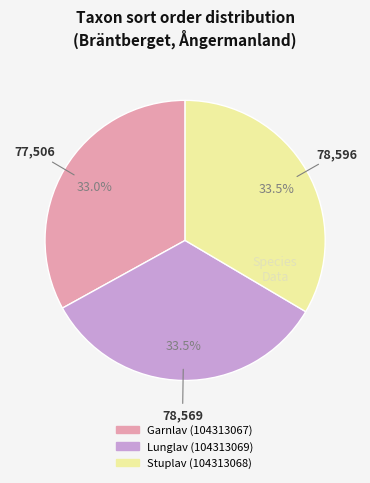

What percentage is the Garnlav (104313067) slice, to the nearest percent?

33%